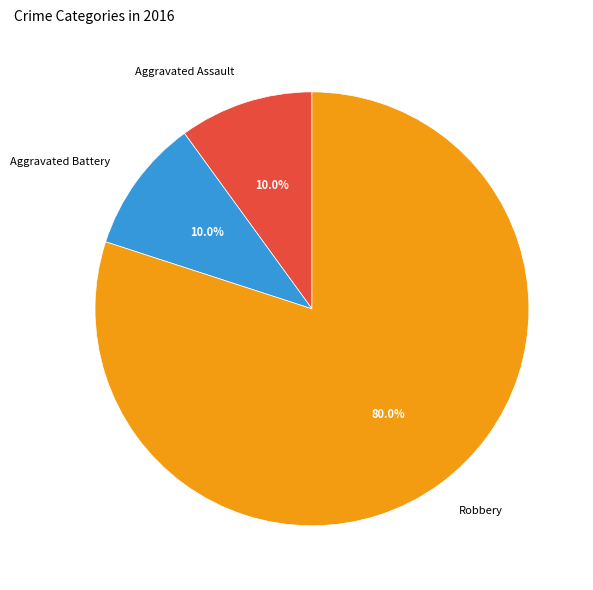

To the nearest percent, what is the average slice percentage?

33%